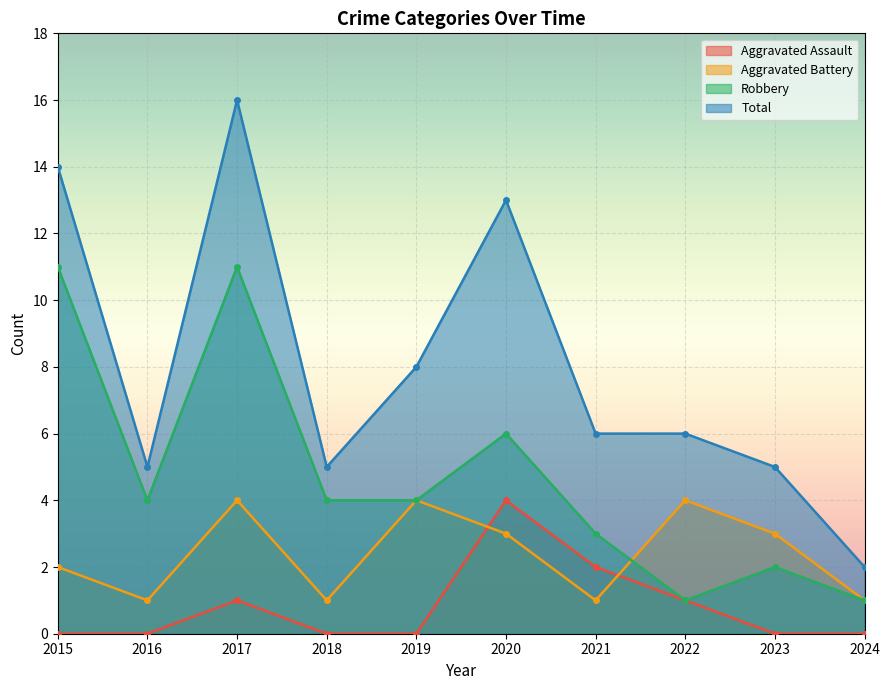

The Aggravated Assault series shows 1 at 2024. True or false?

False